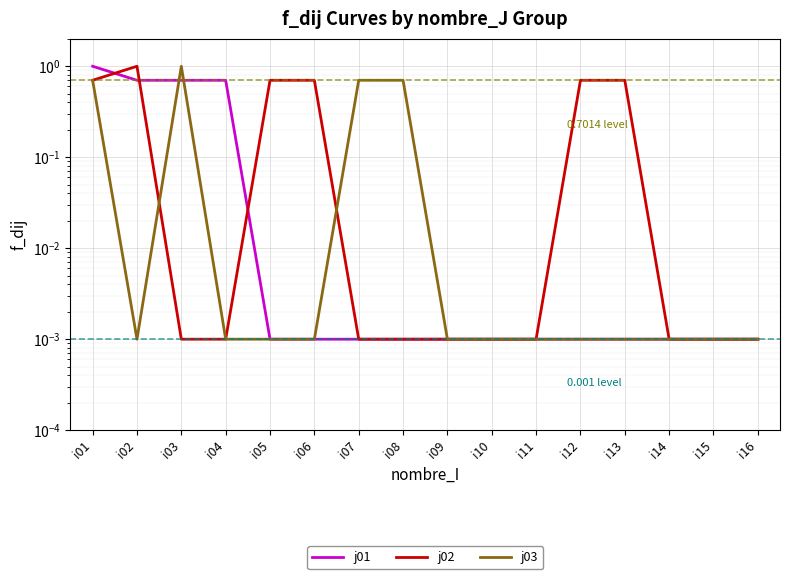

What is the difference between the maximum and second lowest values in the j02 series?

1.0